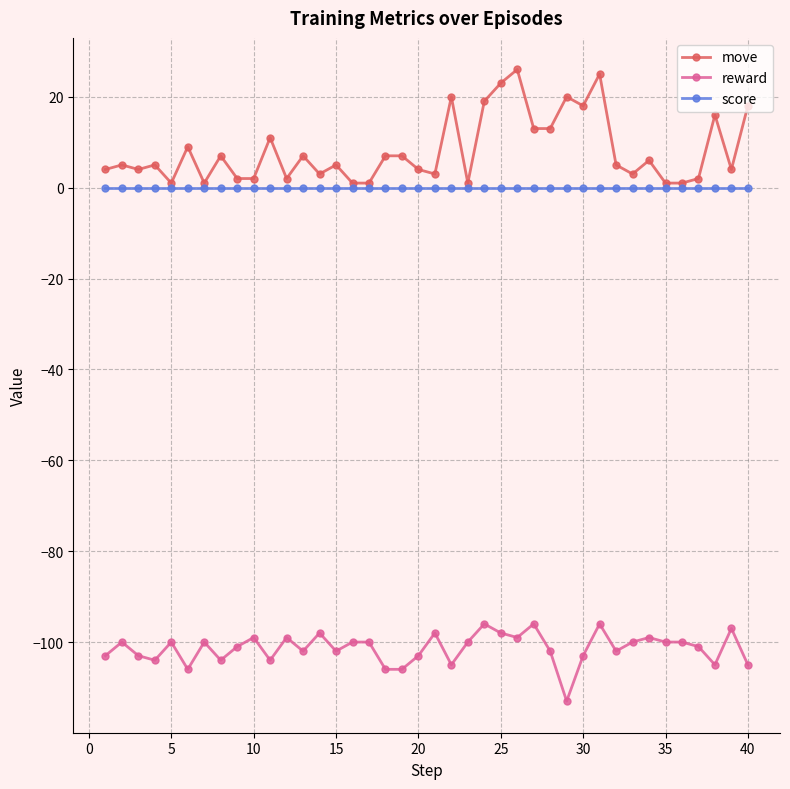

Which series has the widest spread of values?

move